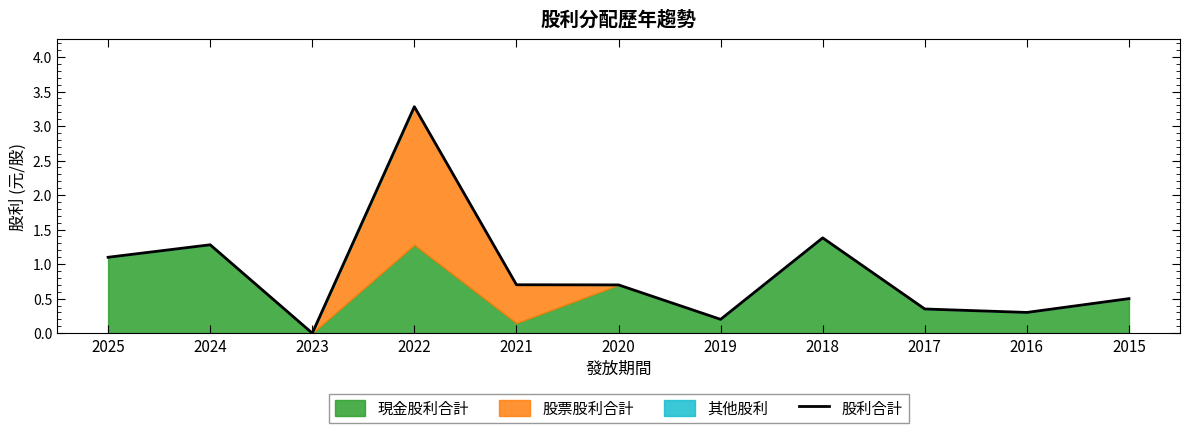

Reading right to left, transcribe all the data shown in this chart.

2015=0.5	2016=0.3	2017=0.3	2018=1.4	2019=0.2	2020=0.7	2021=0.7	2022=3.3	2023=0.0	2024=1.3	2025=1.1